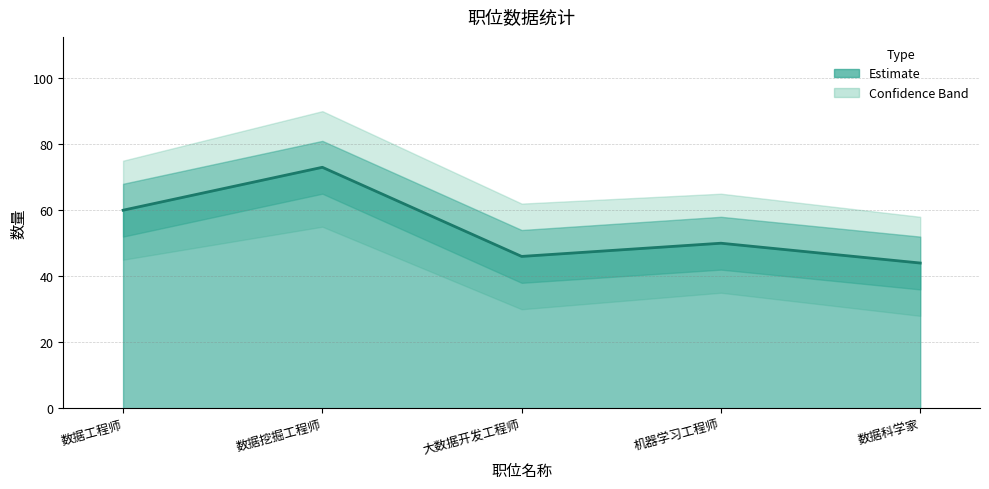

What is the change in value from 数据工程师 to 机器学习工程师?

-10